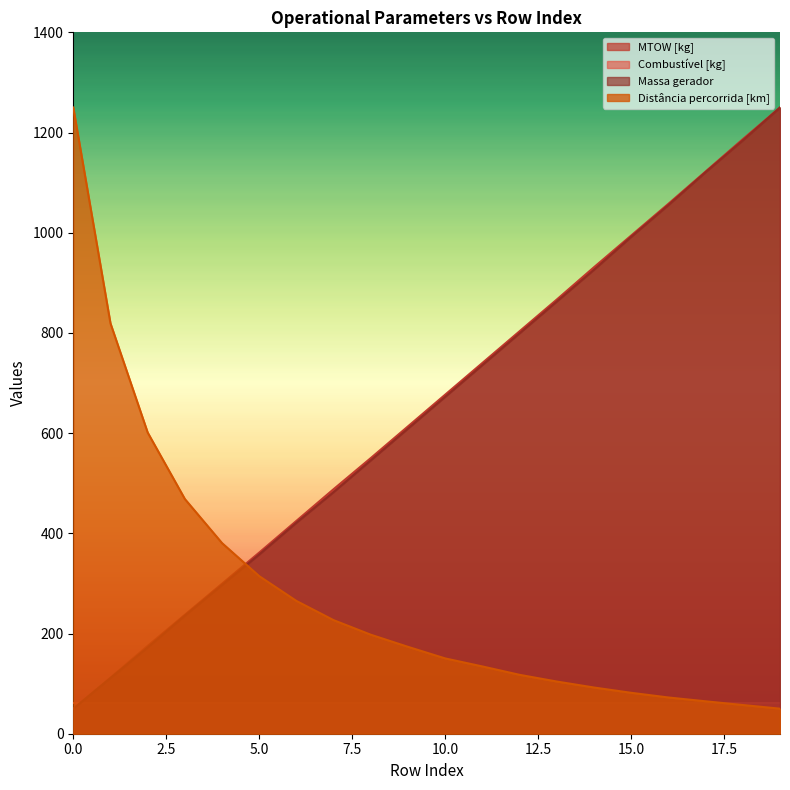

What is the lowest value of the MTOW [kg] series?

50.0